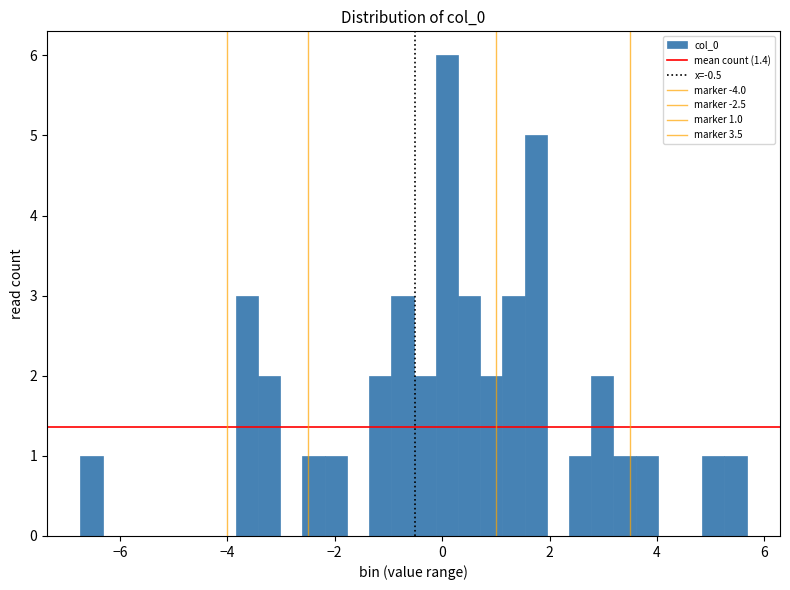

Read against the x-axis, roughly where is the centre of the tallest bar?

0.0